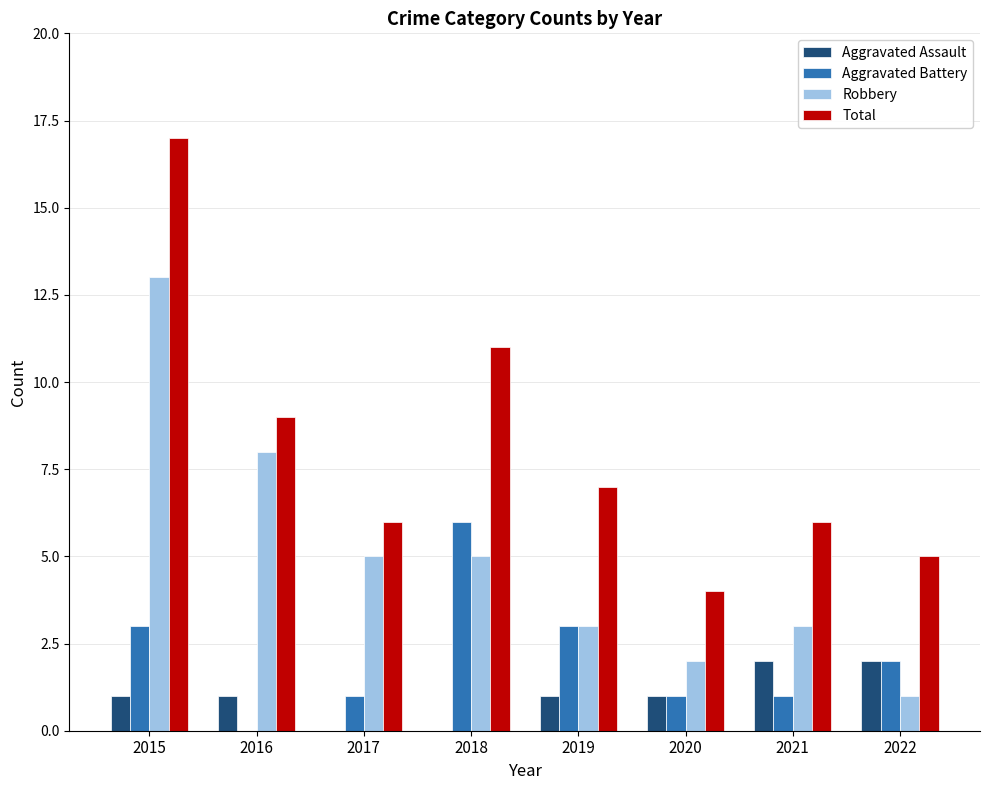

Does the chart contain stacked bars?

No